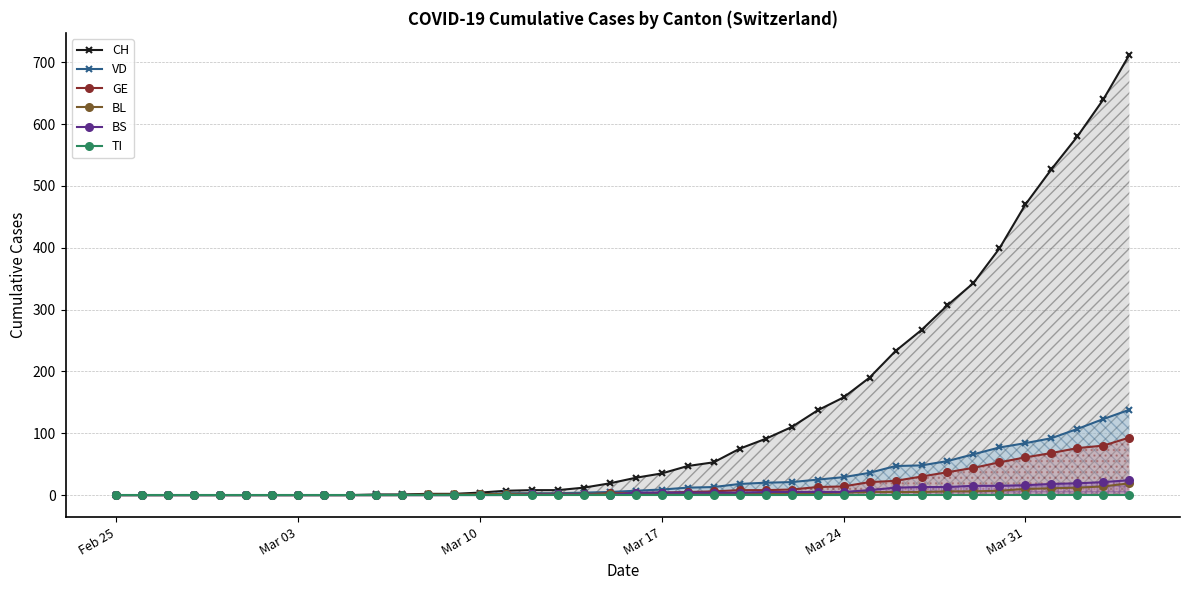

What is the greatest value displayed?

712